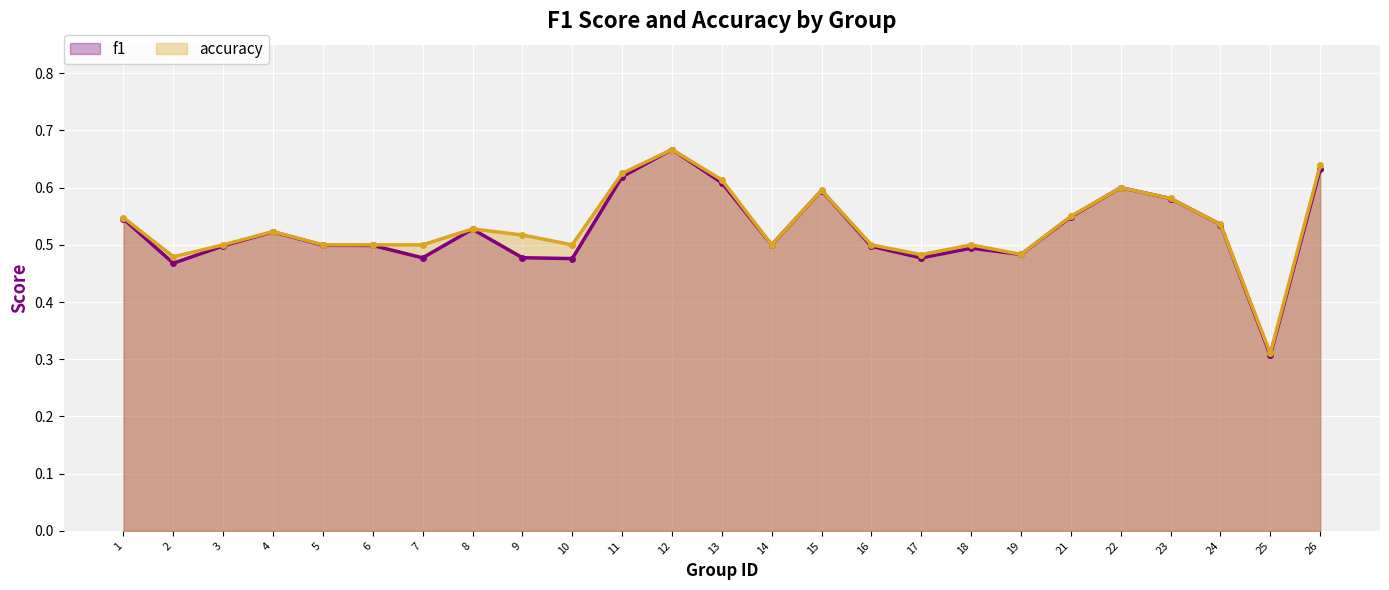

How many distinct data groups are displayed?

2